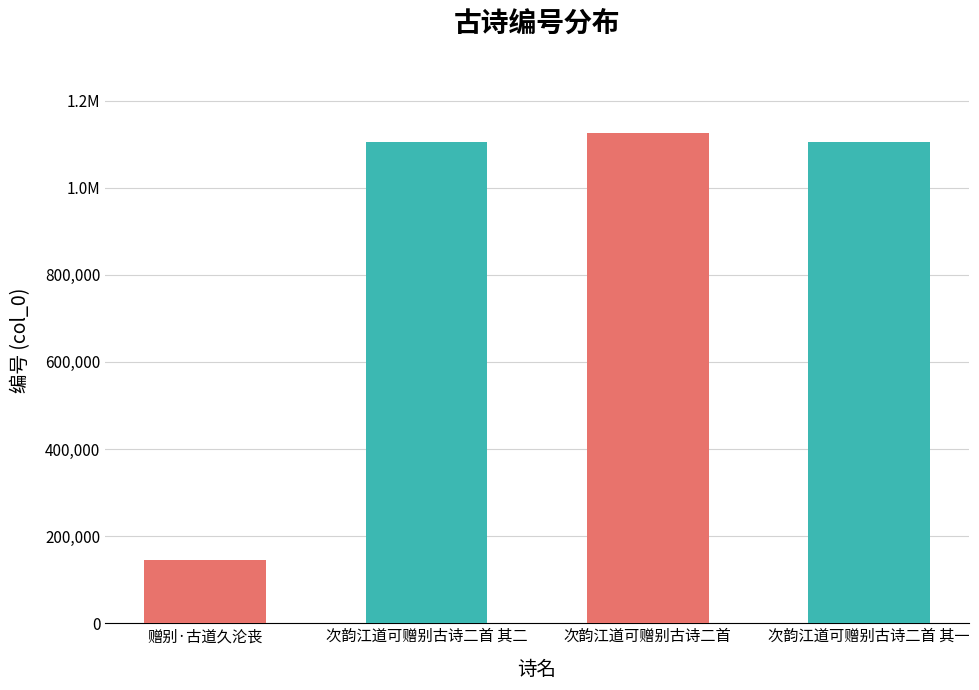

Rank the categories by value from lowest to highest.

赠别·古道久沦丧, 次韵江道可赠别古诗二首 其一, 次韵江道可赠别古诗二首 其二, 次韵江道可赠别古诗二首